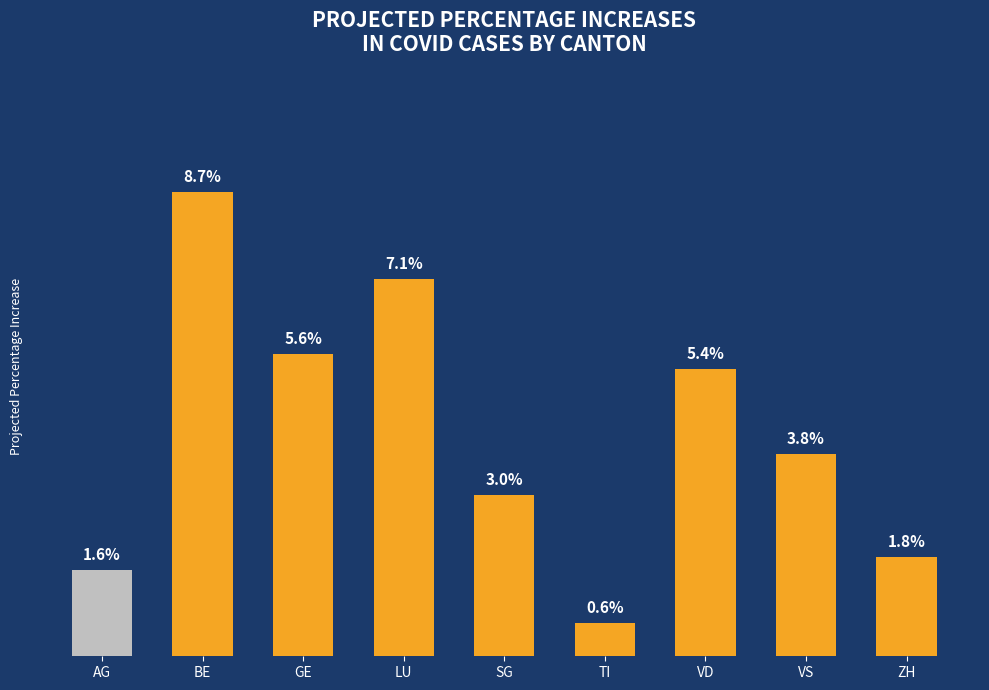

At which category does the chart reach its peak across all series?

BE